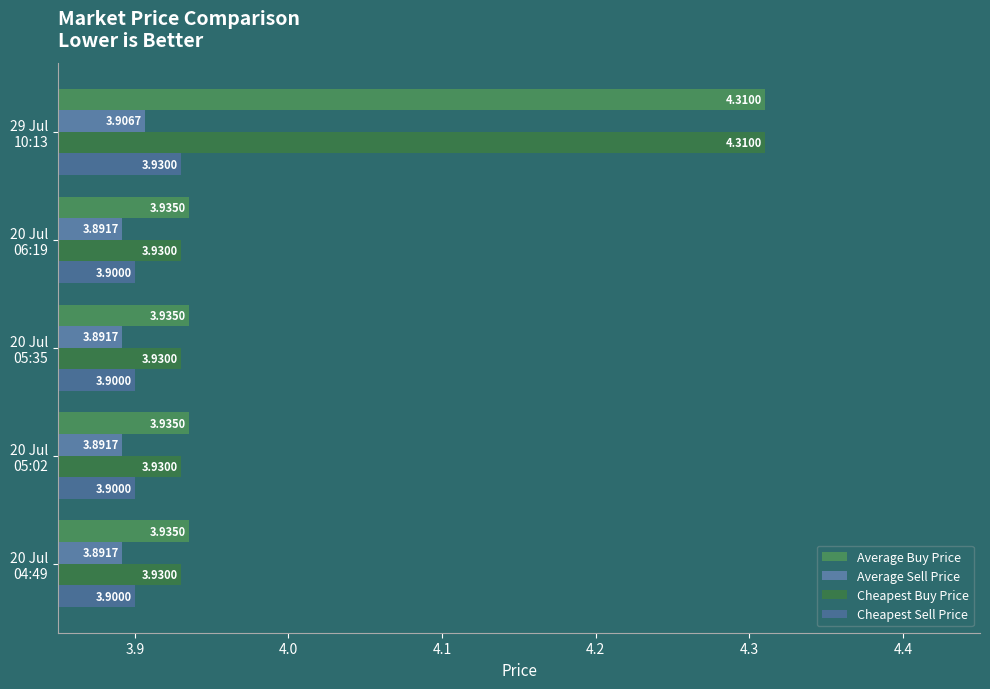

At how many categories does at least one series exceed 4?

1